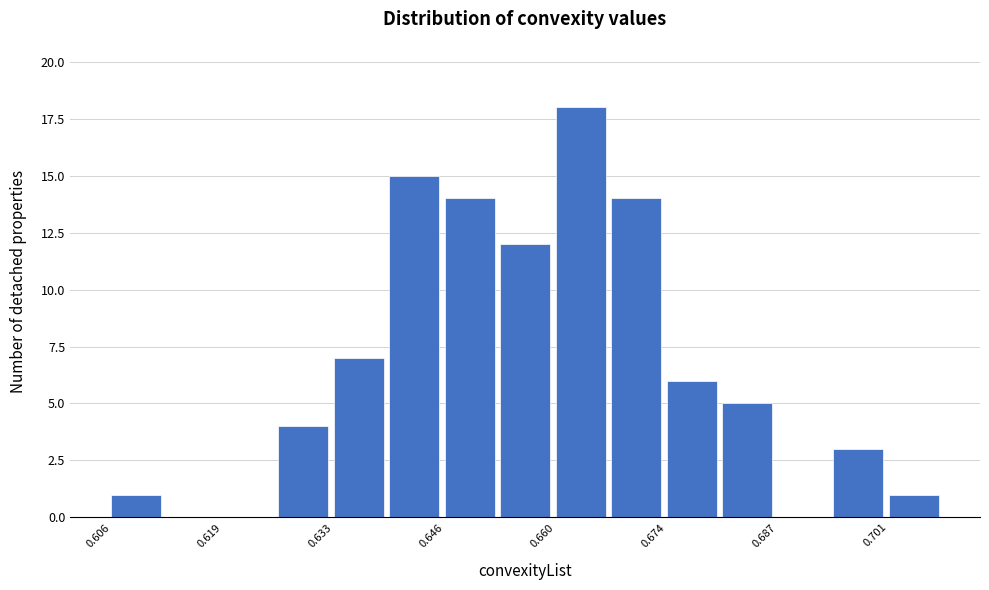

Around what value on the x-axis is the tallest bar? Give the approximate position of its centre, as read against the axis.

0.664